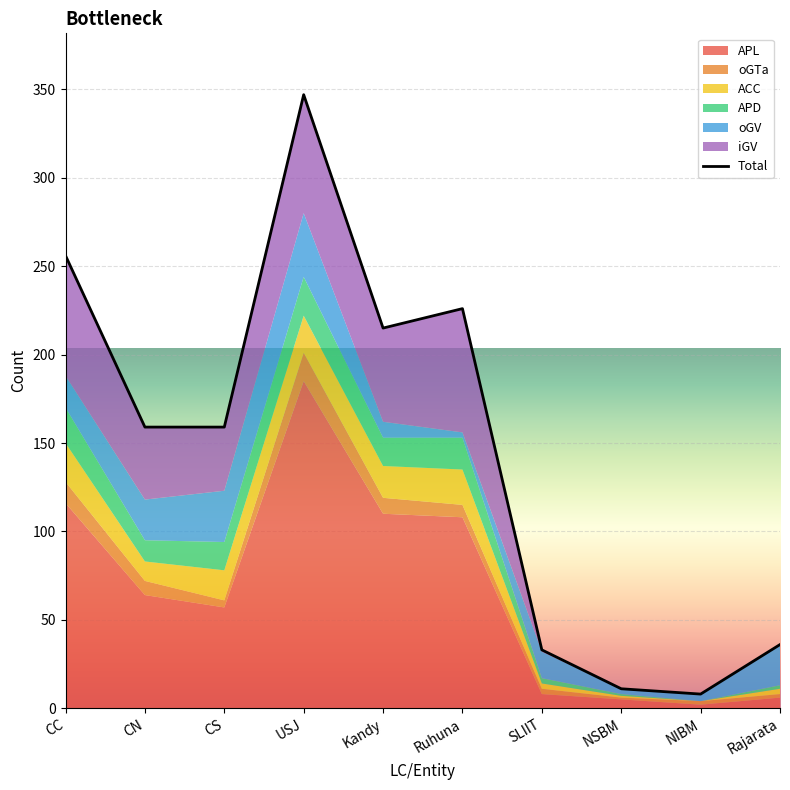

What is the total value across all series at CN?

159